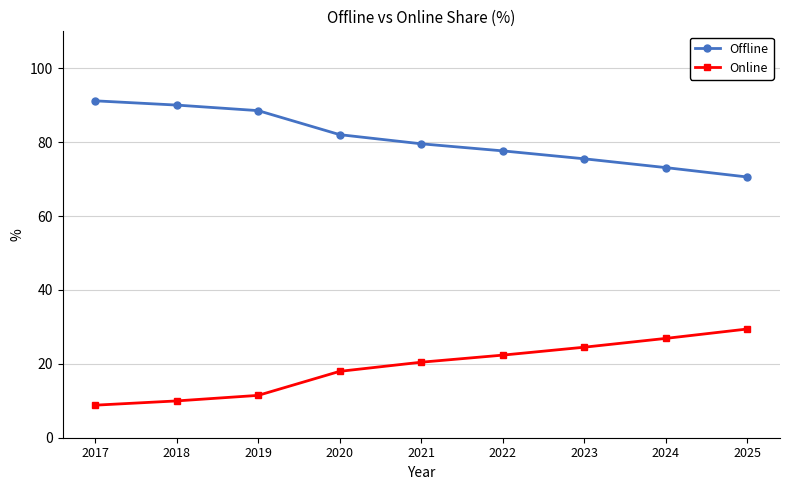

What is the sum of all Offline values?

728.2